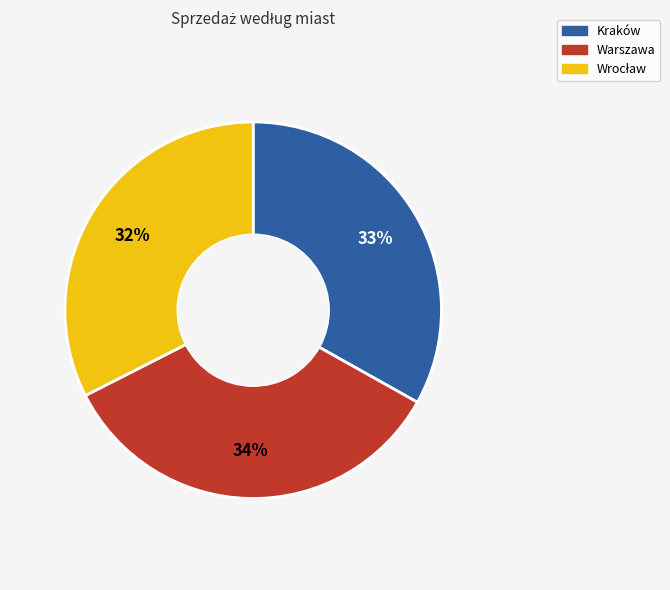

Is there a majority slice in this chart?

No